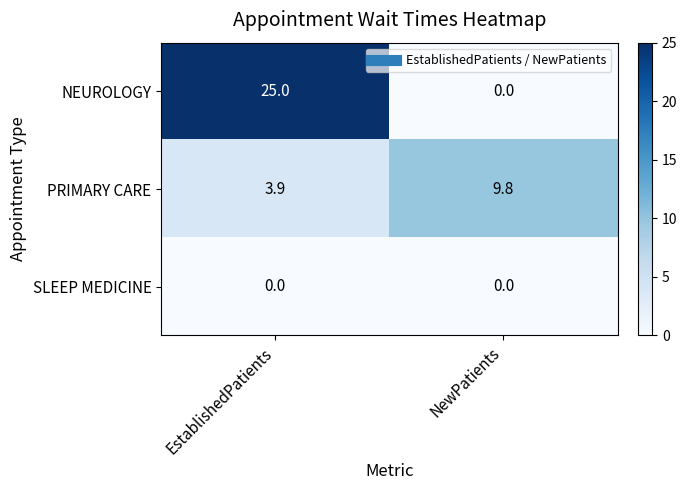

What is the sum of all PRIMARY CARE values?

13.7